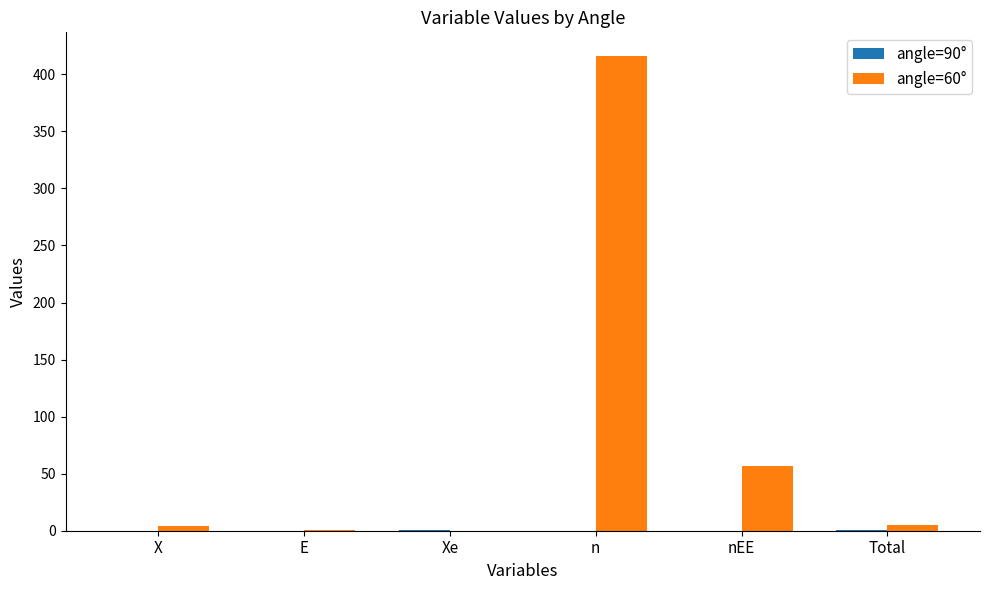

How many series are shown in this chart?

2